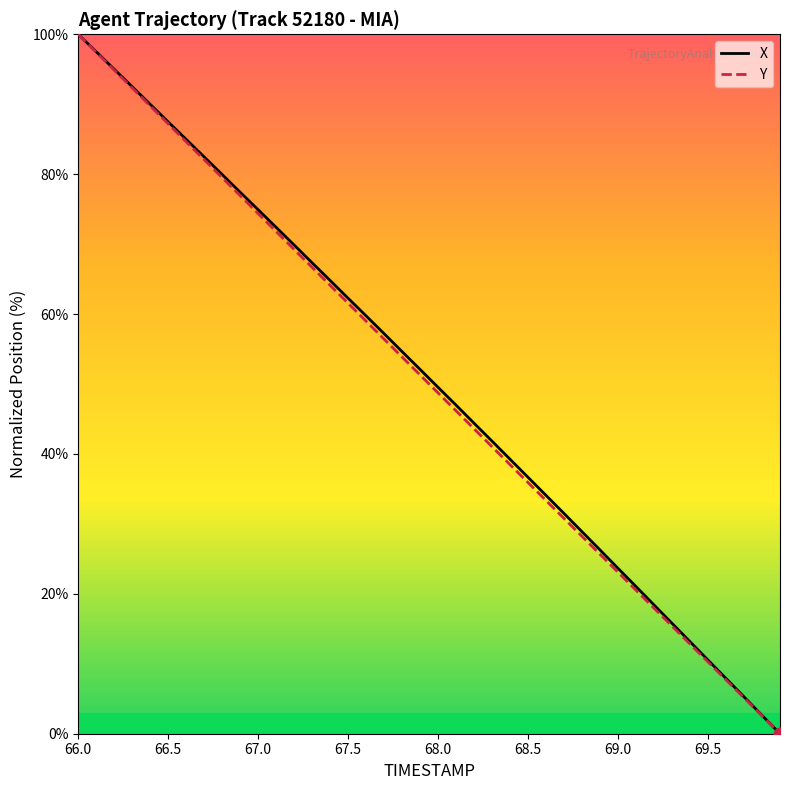

What is the highest value of the Y series?

100.0